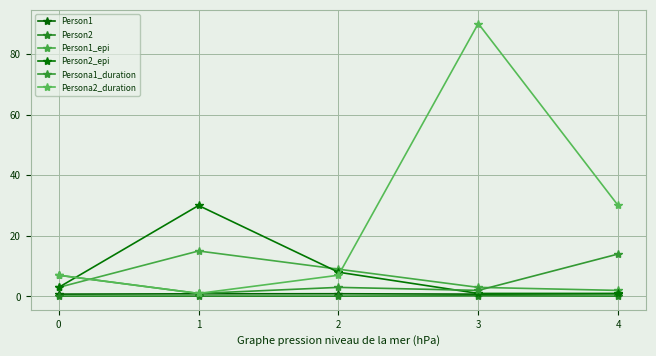

Reading right to left, list all the values displayed in this chart.

Person1: 0.9	0.8	0.9	0.9	0.8
Person2: 0.1	0.2	0.1	0.1	0.1
Person1_epi: 2.0	3.0	9.0	15.0	3.0
Person2_epi: 1.0	1.0	8.0	30.0	3.0
Persona1_duration: 14.0	2.0	3.0	1.0	7.0
Persona2_duration: 30.0	90.0	7.0	1.0	7.0